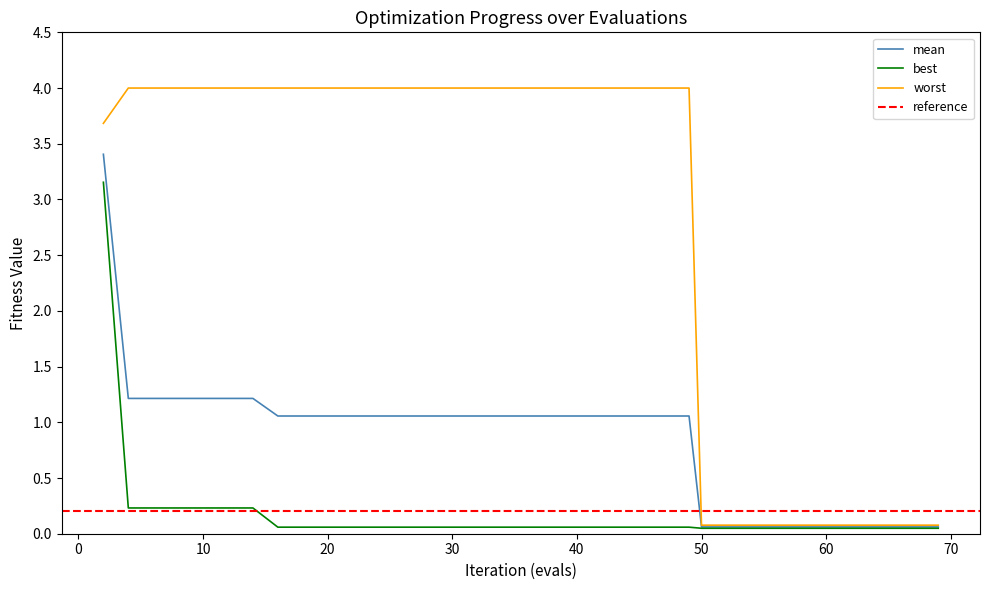

What is the value of the worst point at the 1st from the left?

3.7